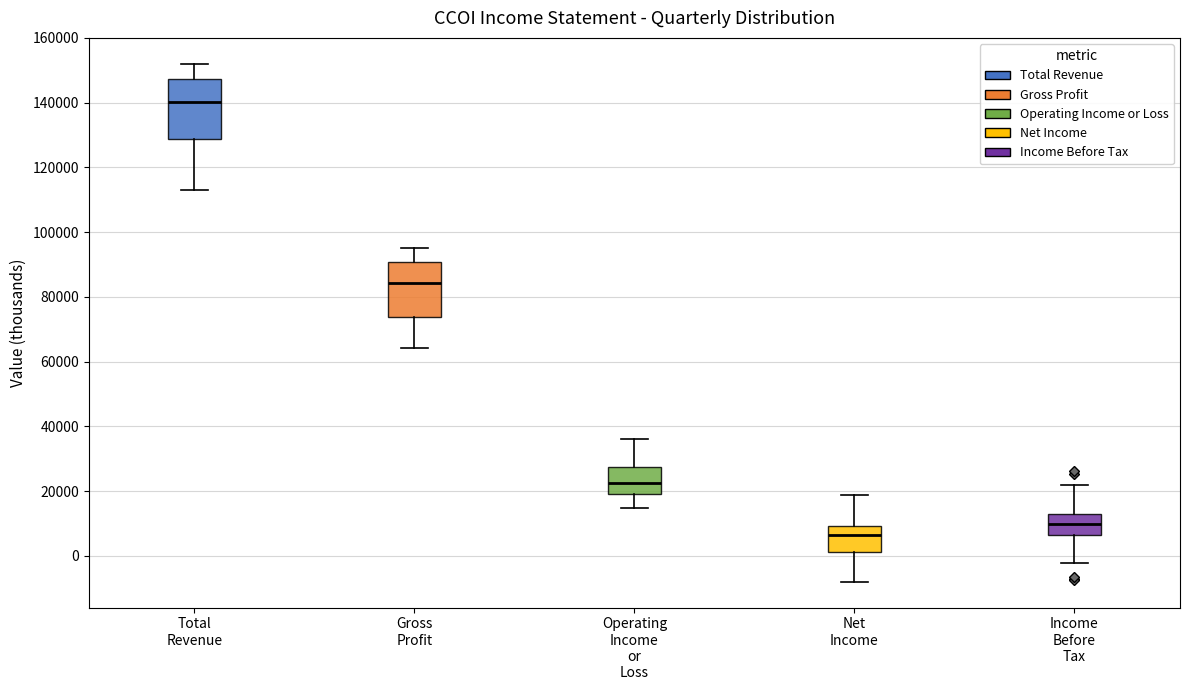

Reading left to right, transcribe this box plot: for each box, give where its median line is, the range the box spans, and where its two whiskers end, as read against the y-axis. The values are not printed on the chart, so give them approximately, as read against the axis.

Total Revenue: median 140000, box 128000 to 148000, whiskers 114000 to 152000
Gross Profit: median 84000, box 74000 to 90000, whiskers 64000 to 96000
Operating Income or Loss: median 22000, box 20000 to 28000, whiskers 14000 to 36000
Net Income: median 6000, box 2000 to 10000, whiskers -8000 to 18000
Income Before Tax: median 10000, box 6000 to 12000, whiskers -2000 to 22000